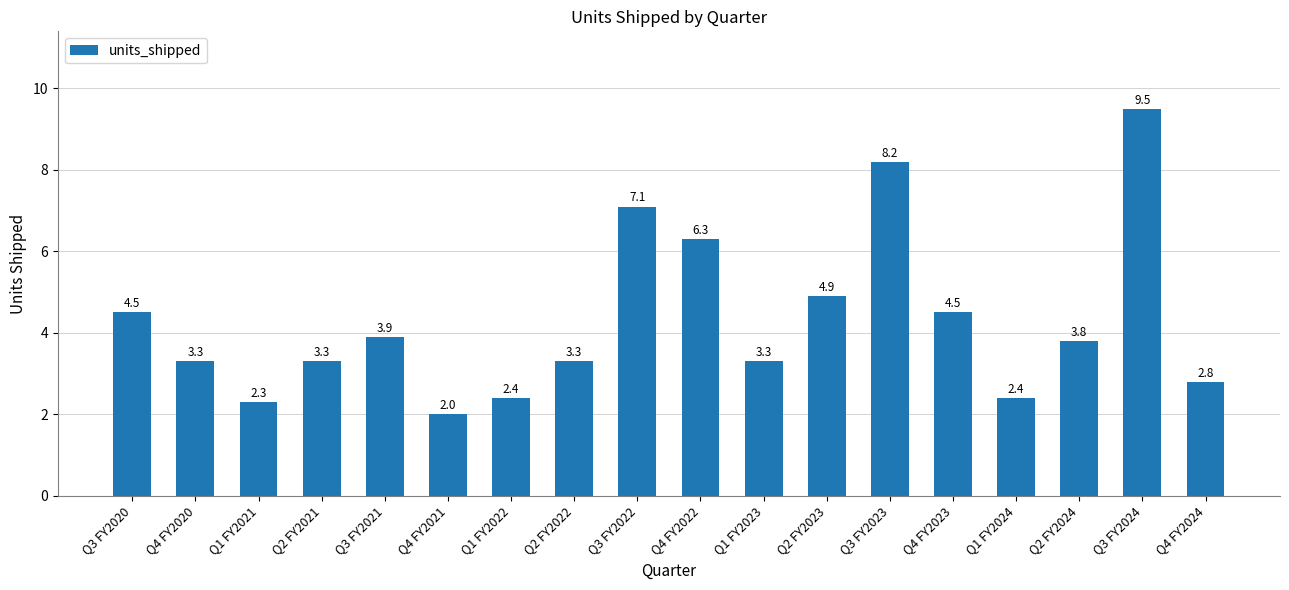

At which label does the data first exceed 3?

Q3 FY2020